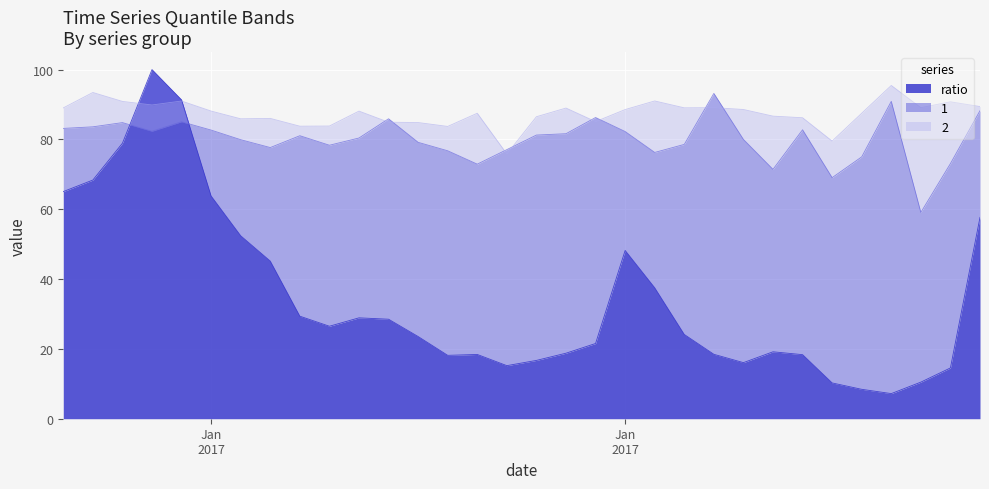

What is the label of the 31st point from the right?

2017-01-12